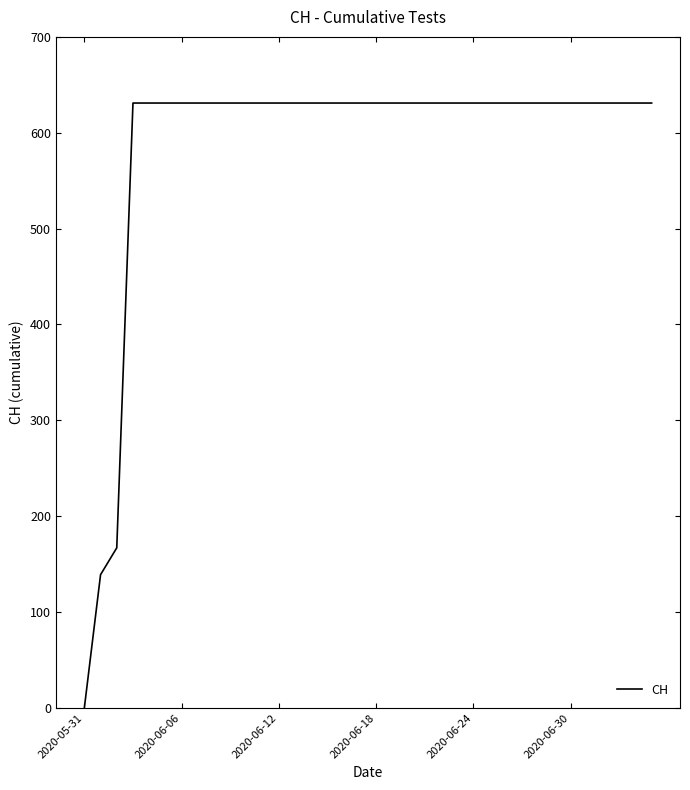

What is the maximum value shown in the chart?

631